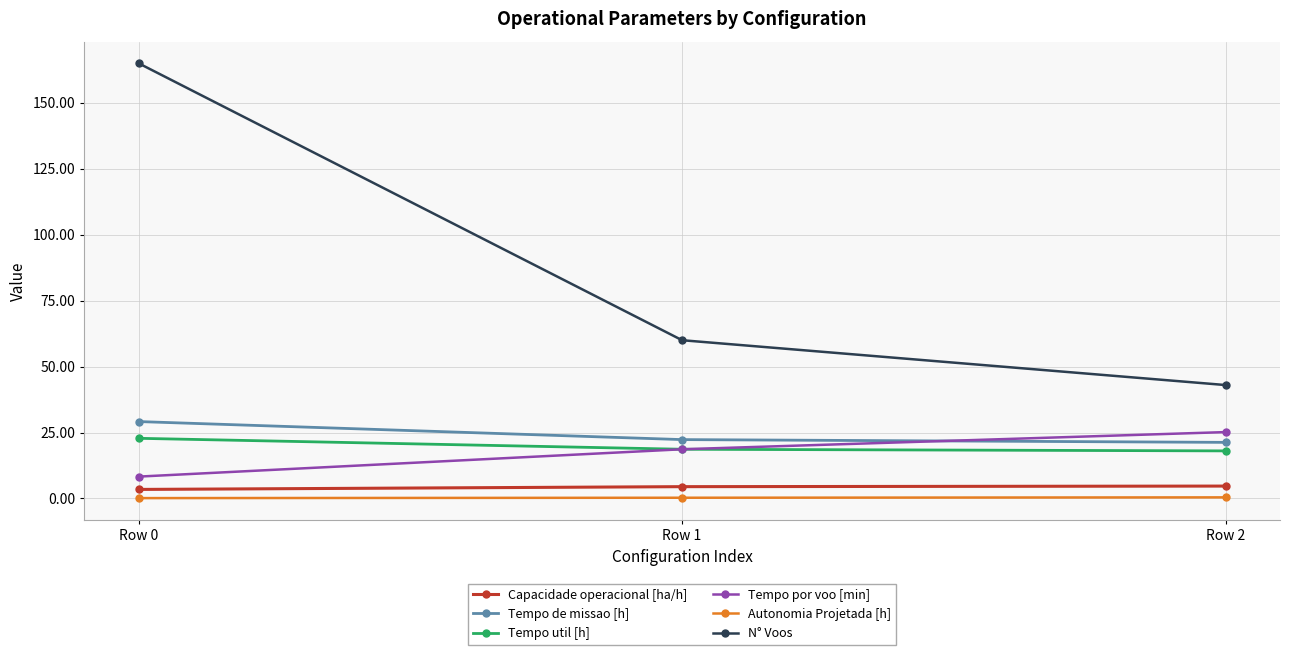

Which series has the largest range (max minus min)?

N° Voos